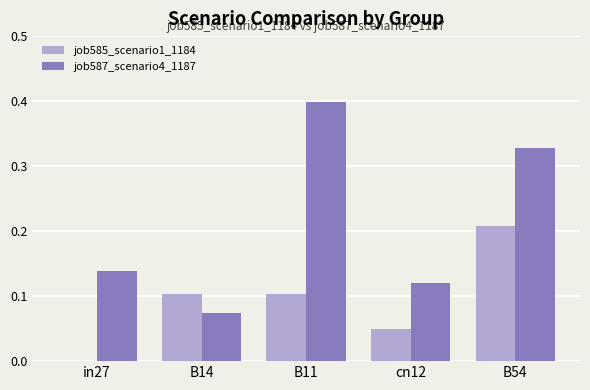

The value of job585_scenario1_1184 at B11 is 0.1. True or false?

True